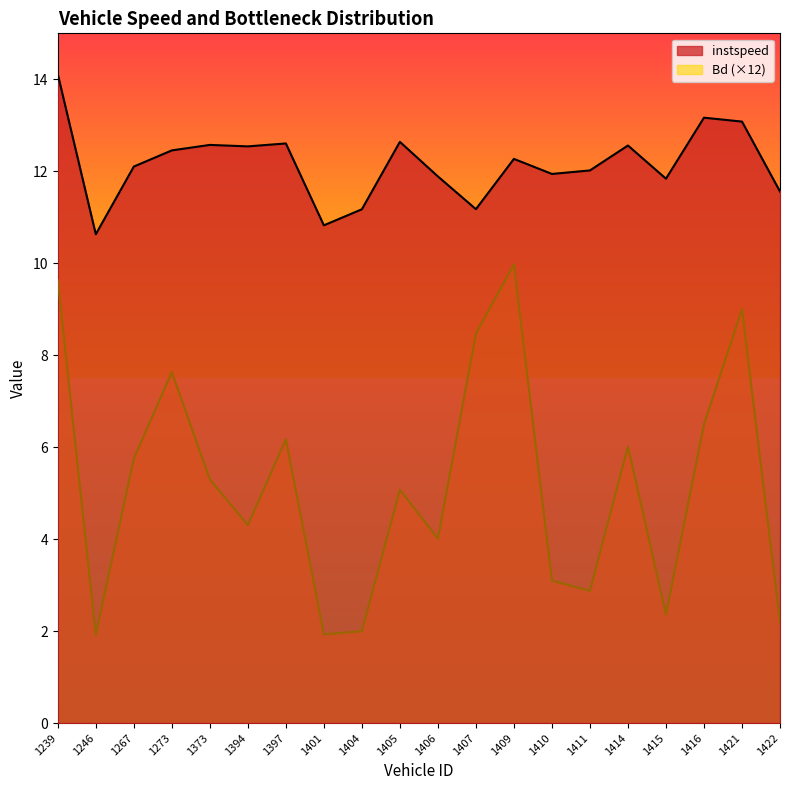

Reading left to right, what are all the values shown in this chart?

instspeed: 1239=14.1	1246=10.6	1267=12.1	1273=12.5	1373=12.6	1394=12.5	1397=12.6	1401=10.8	1404=11.2	1405=12.6	1406=11.9	1407=11.2	1409=12.3	1410=11.9	1411=12.0	1414=12.6	1415=11.8	1416=13.2	1421=13.1	1422=11.6
Bd: 1239=9.6	1246=1.9	1267=5.8	1273=7.6	1373=5.3	1394=4.3	1397=6.2	1401=1.9	1404=2.0	1405=5.1	1406=4.0	1407=8.5	1409=10.0	1410=3.1	1411=2.9	1414=6.0	1415=2.4	1416=6.5	1421=9.0	1422=2.2